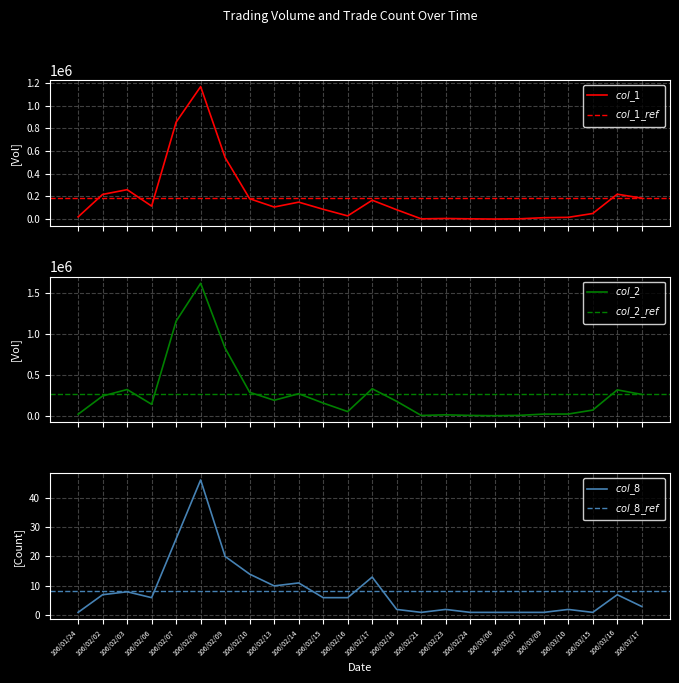

What is the difference between the highest and lowest values at 106/02/13?

191310